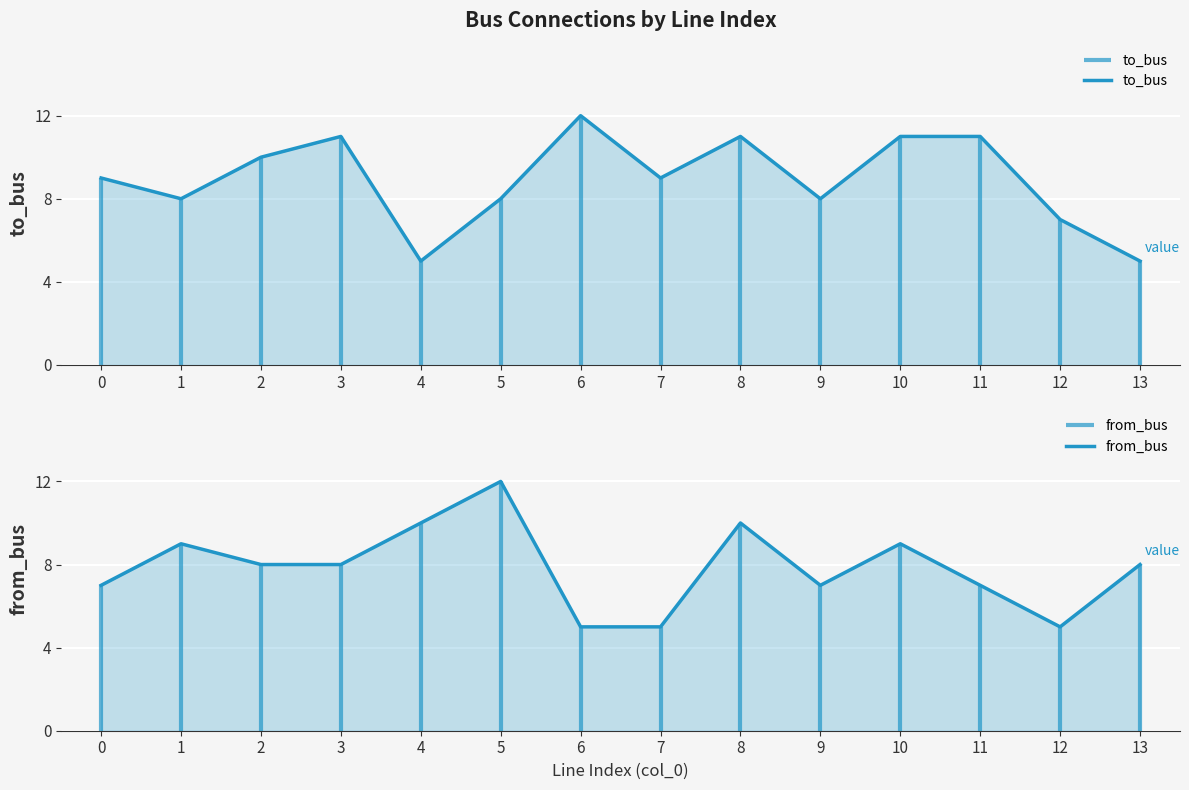

List the series in order of their peak value, highest first.

to_bus, from_bus